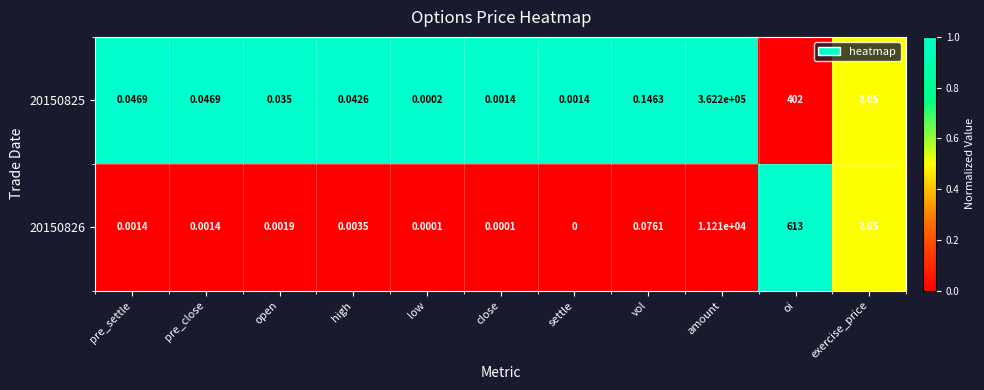

Where is 20150825 nearest to the value 181100?

oi